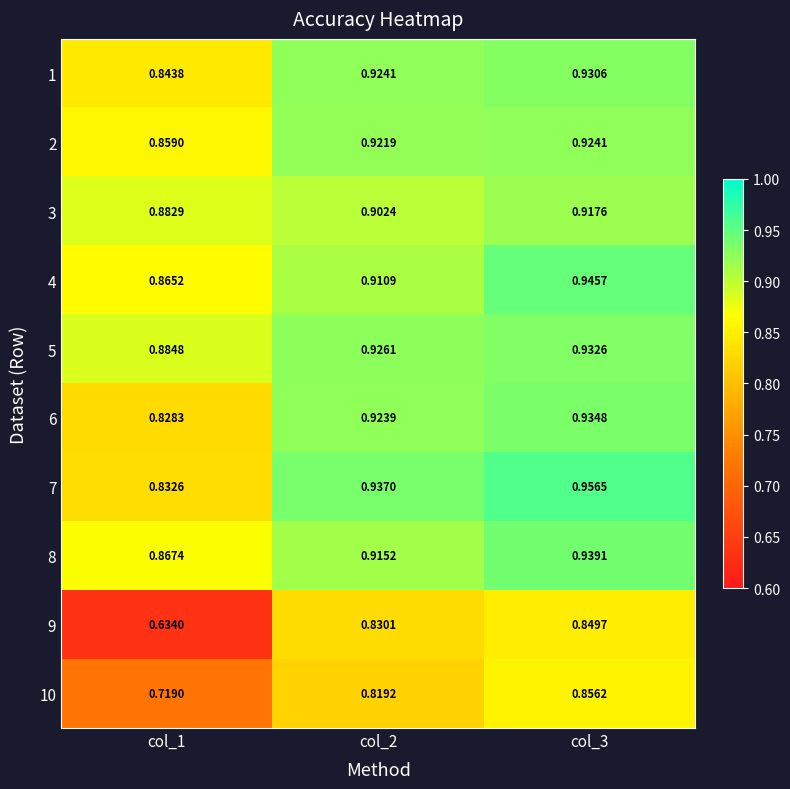

List the series in order of their peak value, highest first.

7, 4, 8, 6, 5, 1, 2, 3, 10, 9